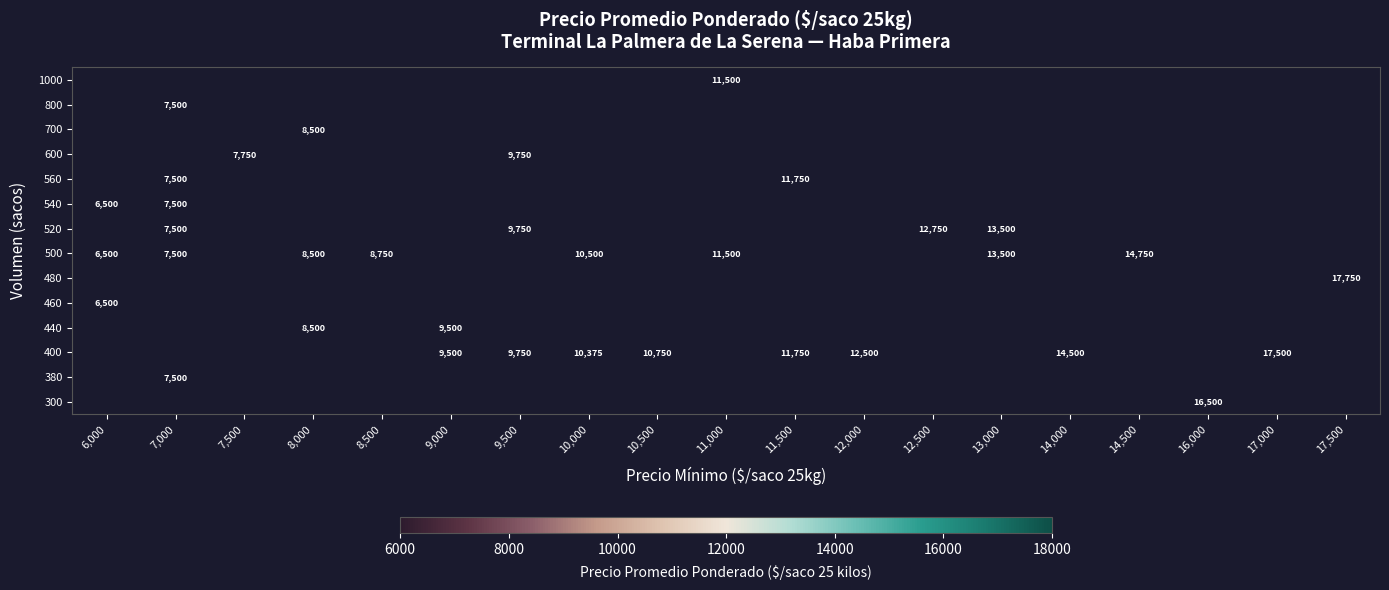

True or false: 400 has a value of 11661.8 at 17,000.

False